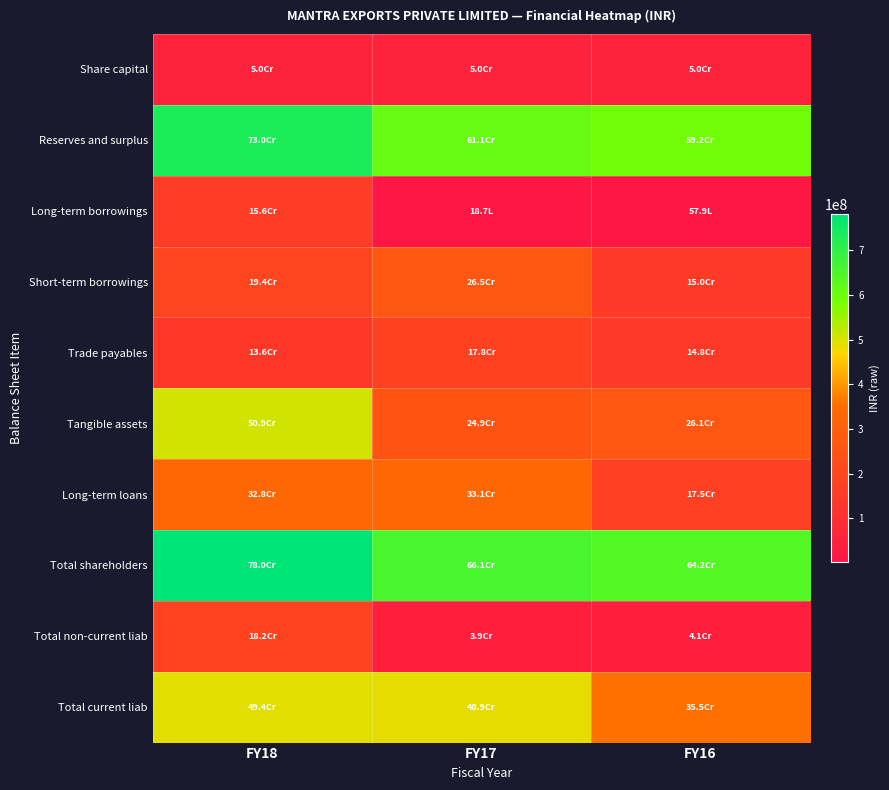

Which series has the largest total across all categories?

Total shareholders